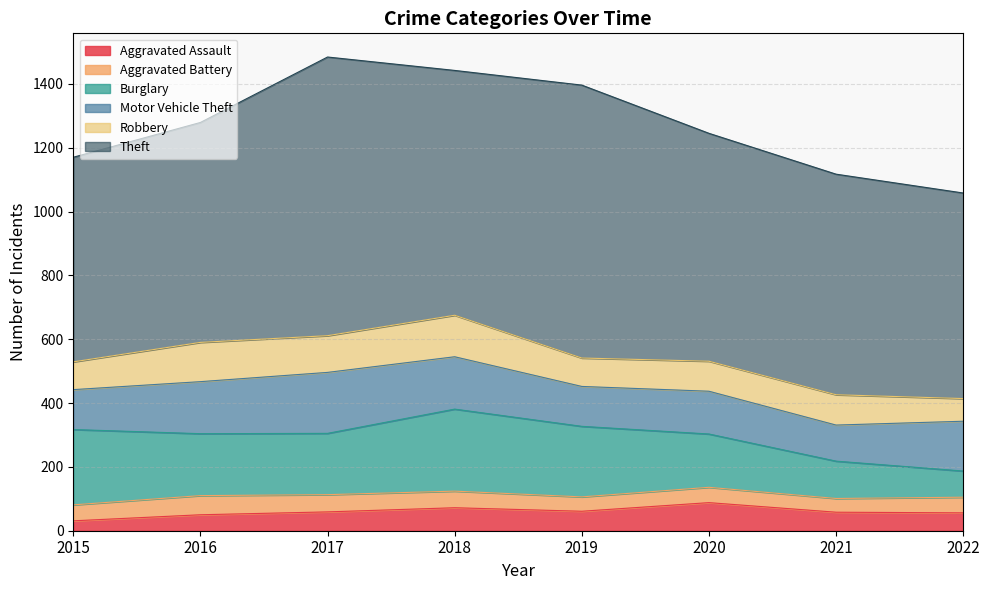

How many categories are shown in the chart?

8